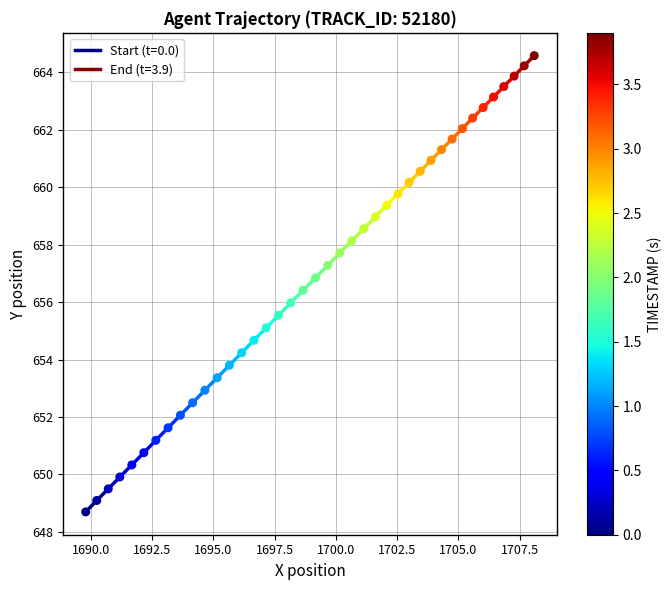

What is the range of X values (max minus min)?

18.3